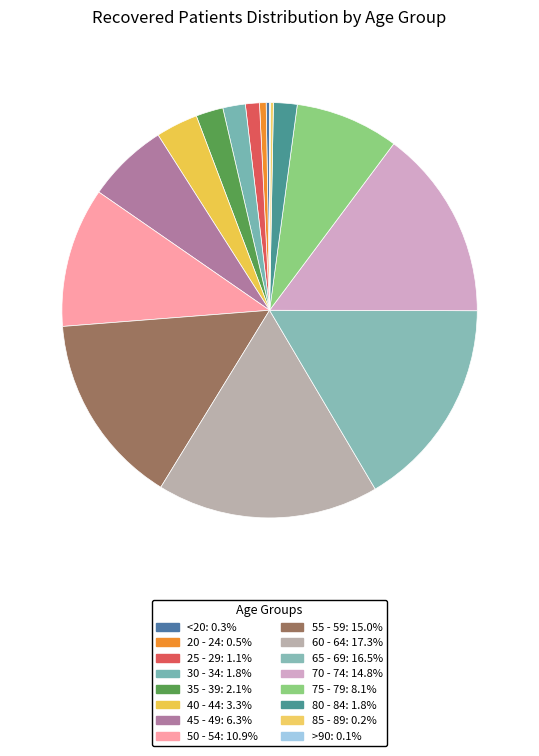

Does 70 - 74 represent more than half of the total?

No